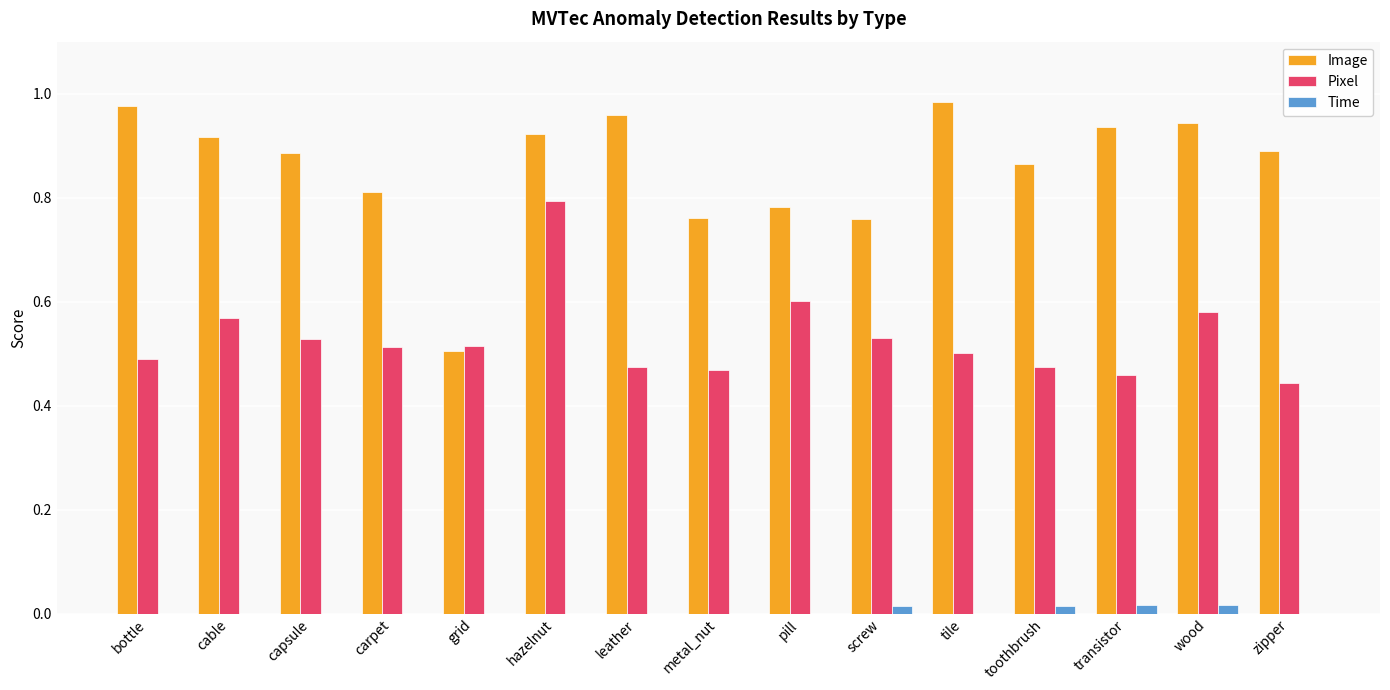

What is the total value across all series at metal_nut?

1.2